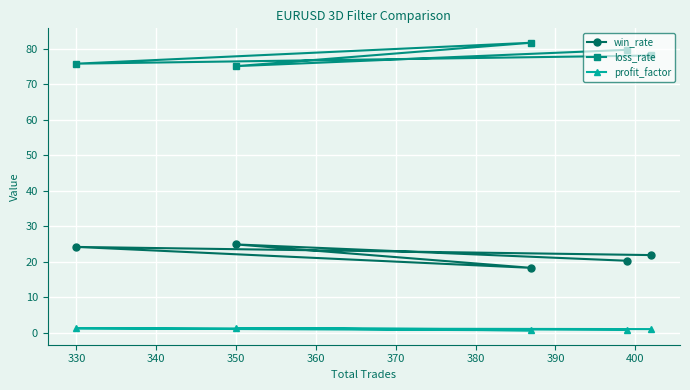

True or false: profit_factor and loss_rate intersect in this chart.

False